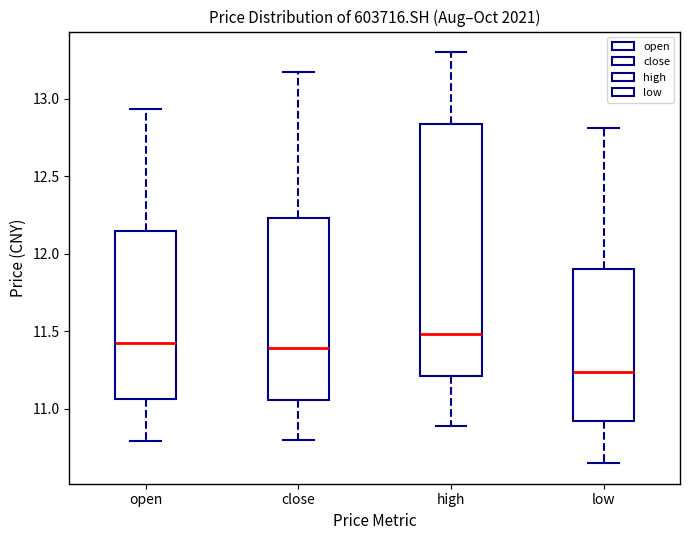

Comparing the boxes themselves (not the whiskers), which one is the tallest?

high